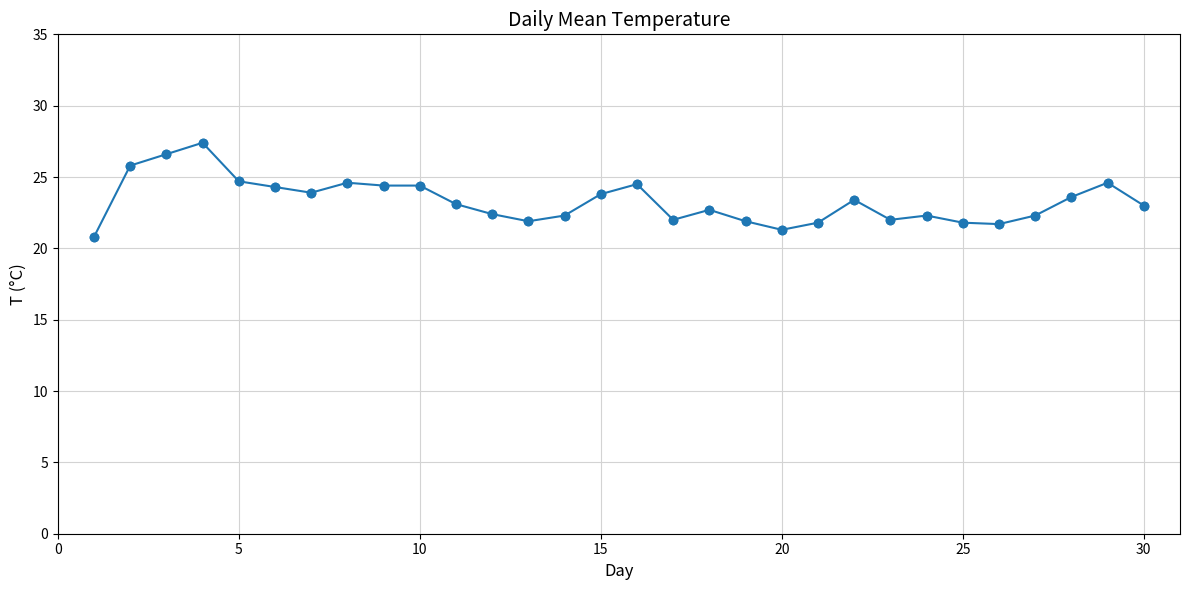

What is the value of the 10th point from the left?

24.4